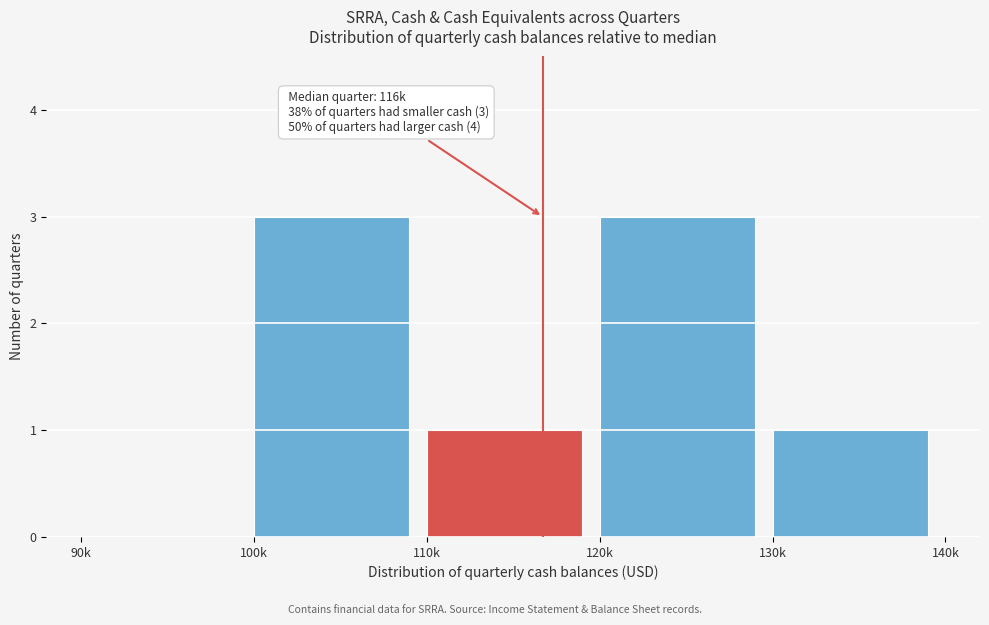

Reading left to right, transcribe all the data shown in this chart.

90k=0	100k=3	110k=1	120k=3	130k=1